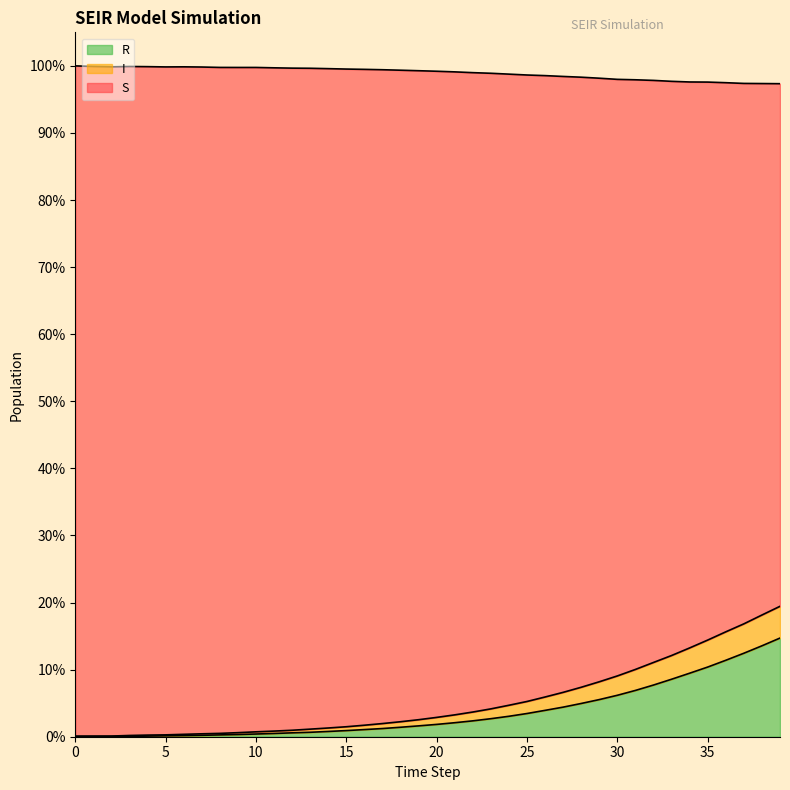

Rank the categories by I value from highest to lowest.

0, 1, 3, 4, 6, 2, 5, 7, 8, 10, 9, 11, 12, 13, 14, 15, 16, 17, 18, 19, 20, 21, 22, 23, 24, 25, 26, 27, 28, 29, 30, 31, 32, 33, 34, 35, 36, 37, 38, 39